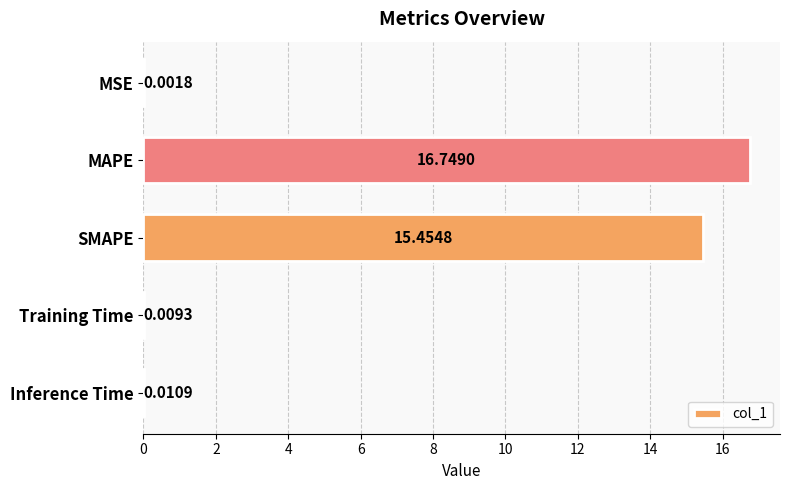

Which has a higher value, MAPE or Training Time?

MAPE